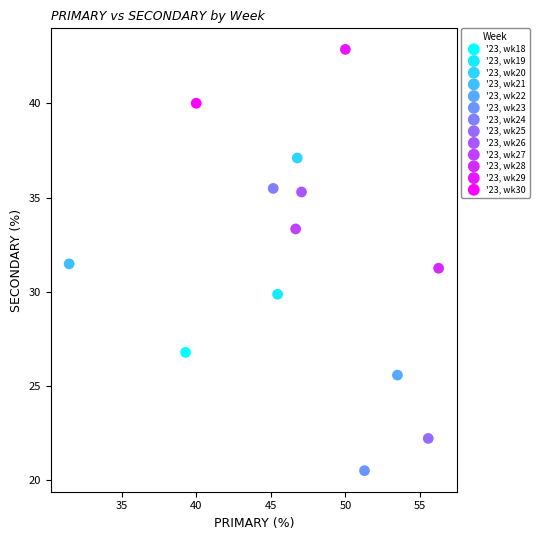

What are all the series names shown in the legend?

'23, wk18, '23, wk19, '23, wk20, '23, wk21, '23, wk22, '23, wk23, '23, wk24, '23, wk25, '23, wk26, '23, wk27, '23, wk28, '23, wk29, '23, wk30